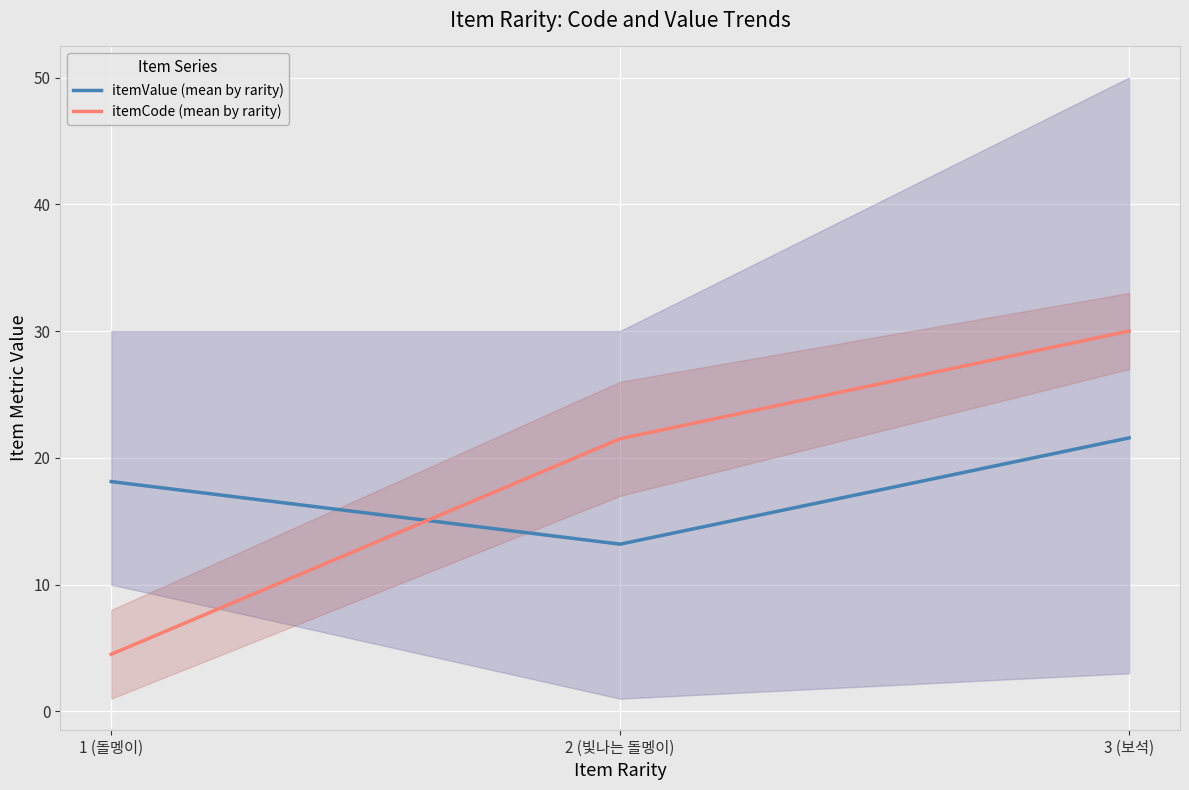

How many lines are shown in the chart?

2